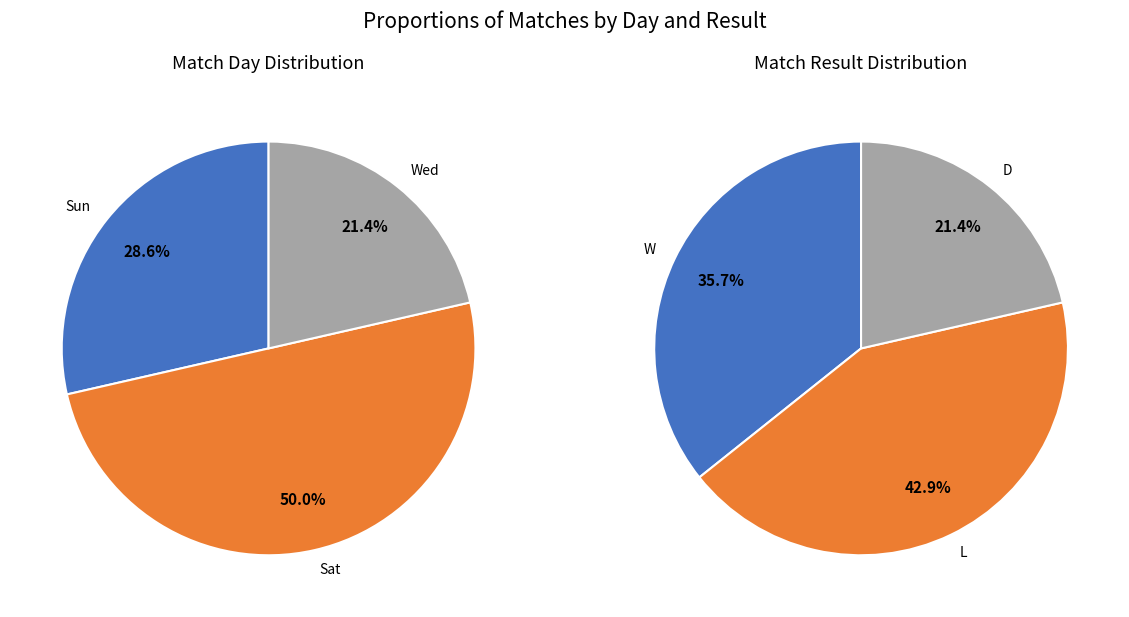

What percentage do Sat and Sun together represent?

78.6%